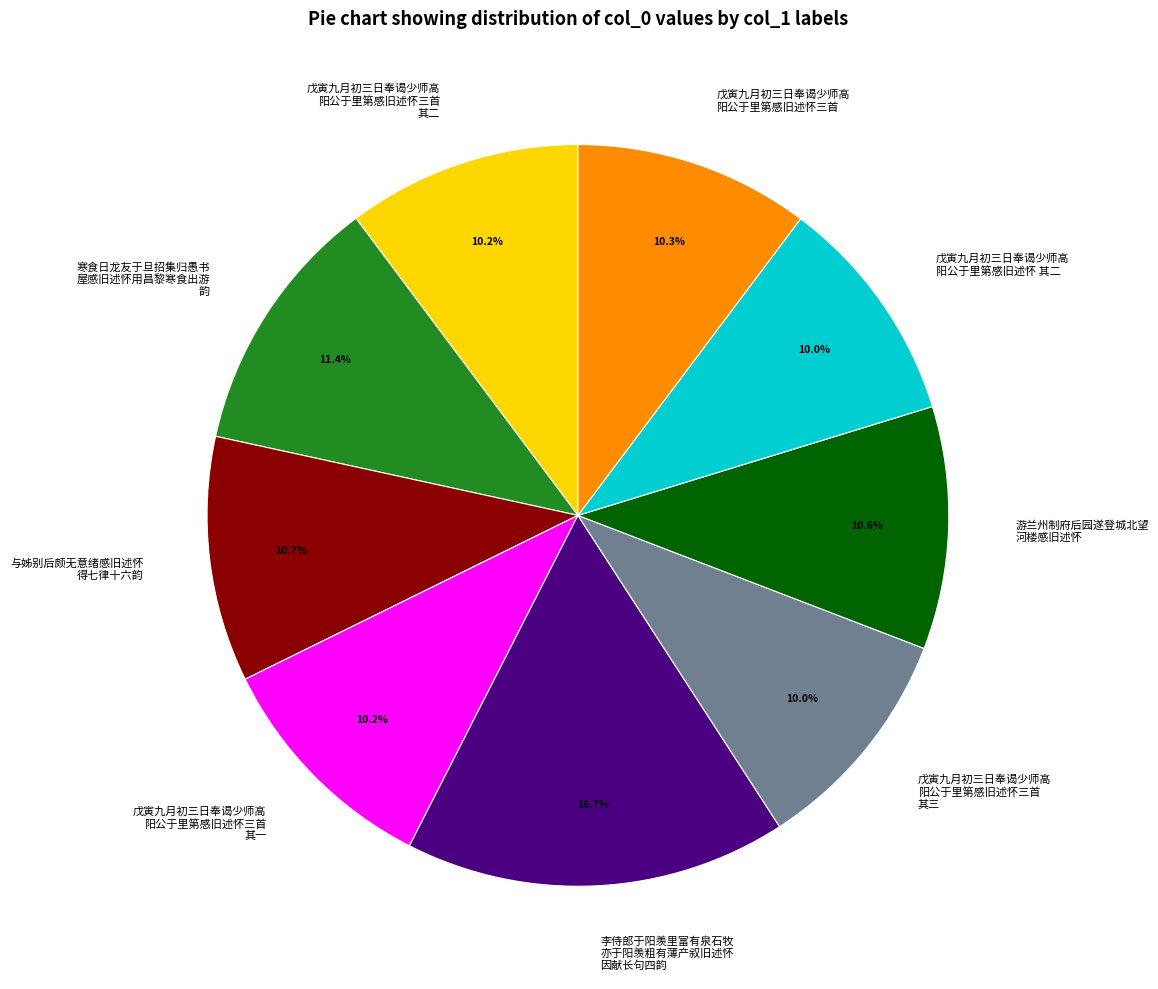

Does any single category account for the majority?

No